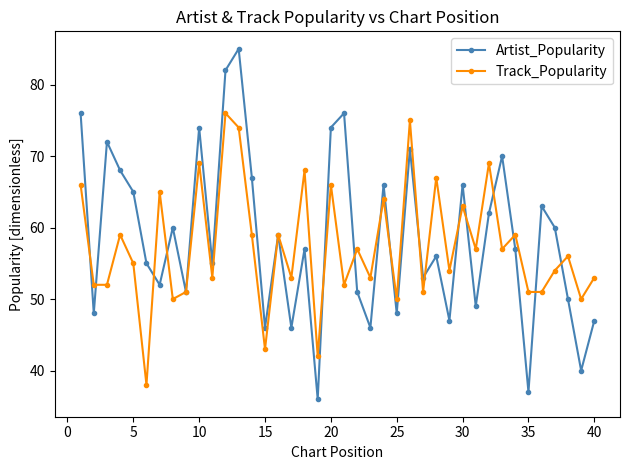

Which series has the widest spread of values?

Artist_Popularity